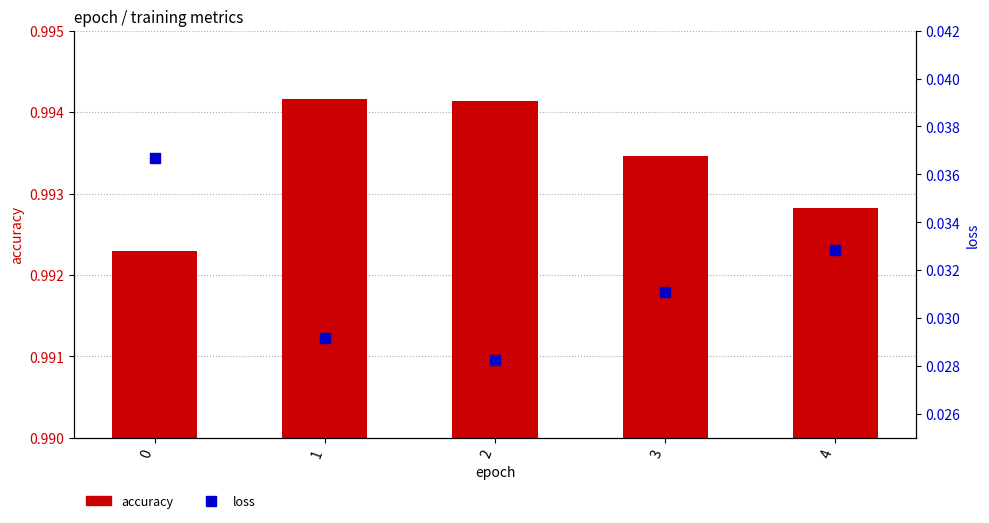

Which series contains the highest Y value?

accuracy